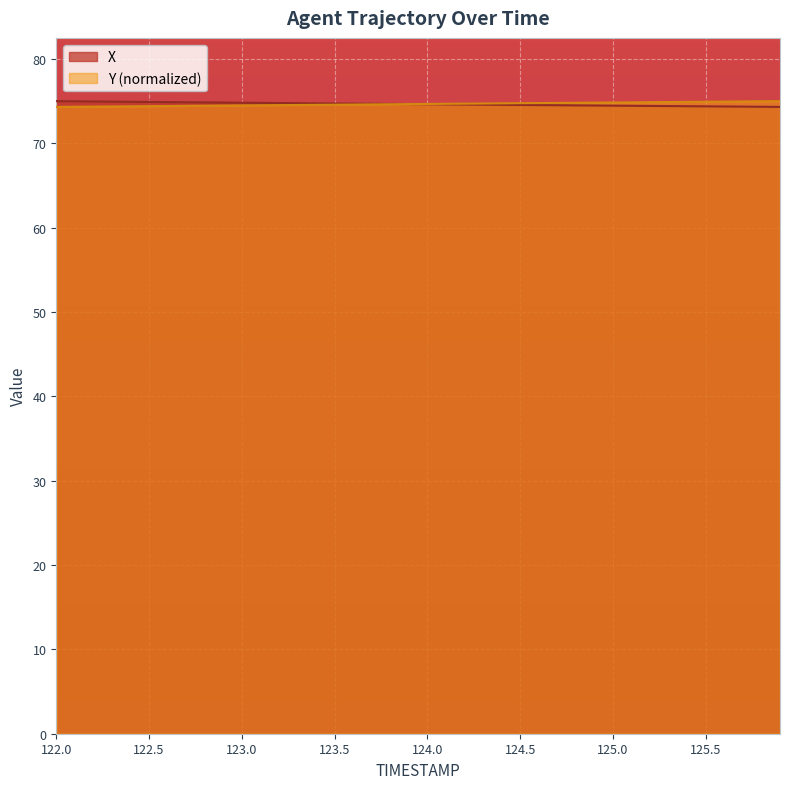

At 124.8, list the series in order from smallest to largest.

X, Y